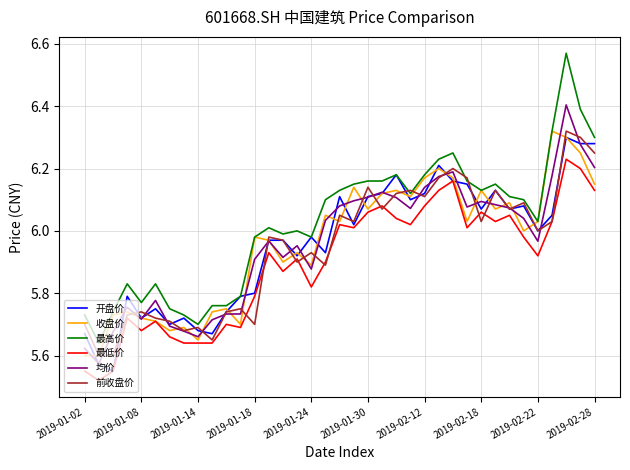

True or false: 最高价 and 最低价 intersect in this chart.

False